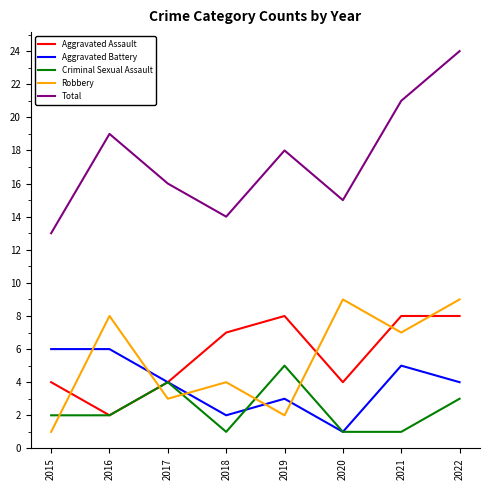

The value of Criminal Sexual Assault at 2015 is 1. True or false?

False